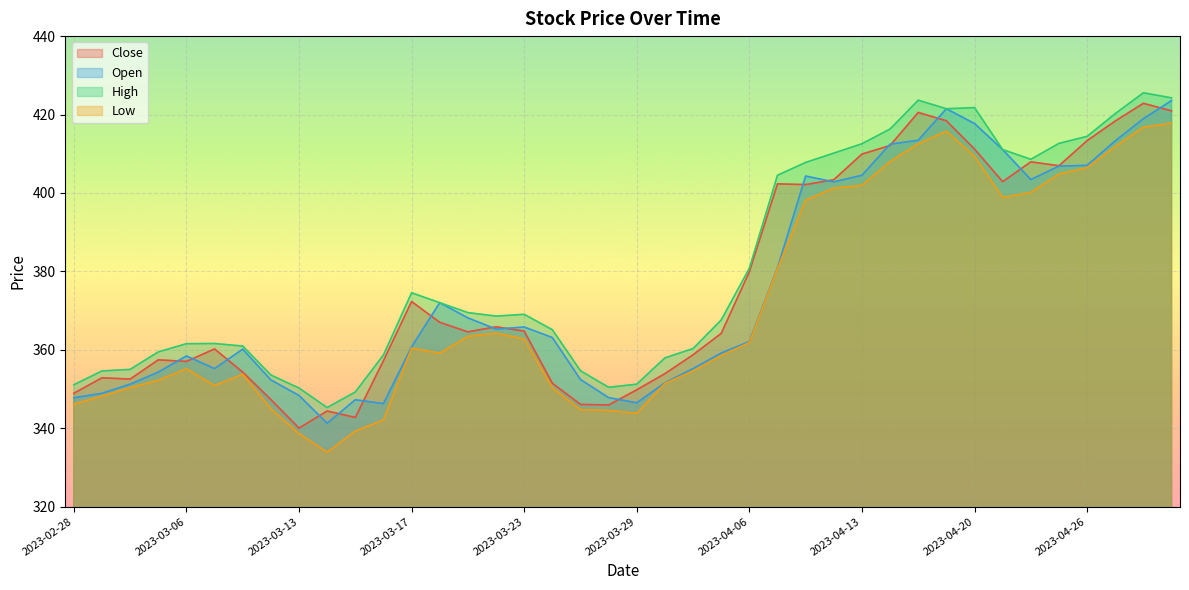

True or false: Close and Open cross at least once.

True